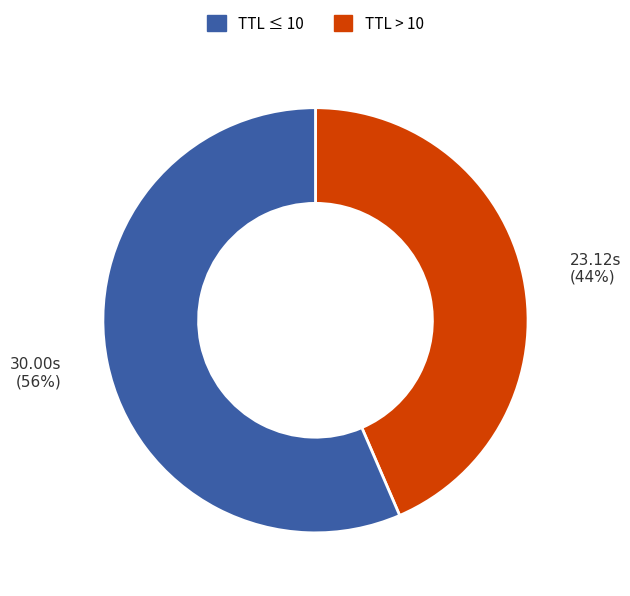

Does any single category account for the majority?

Yes